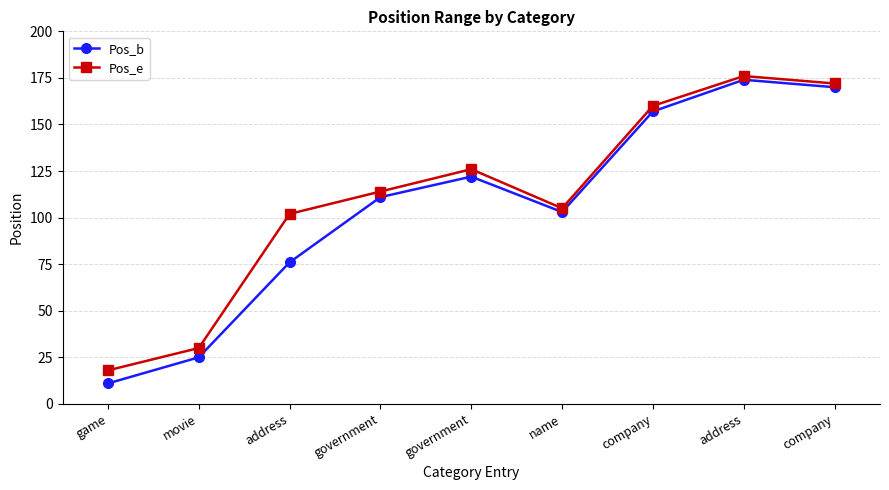

The value of Pos_b at company is 170. True or false?

True